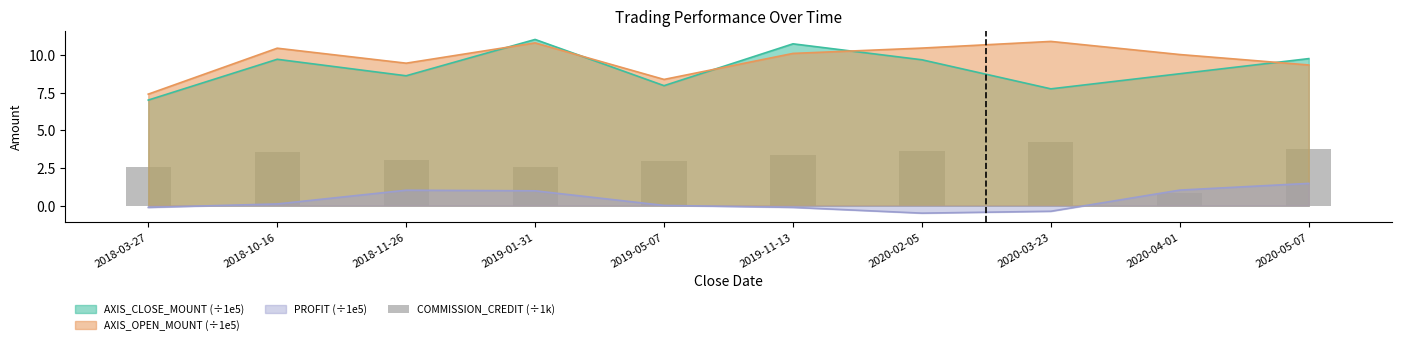

What is the label of the 10th bar from the left?

2020-05-07